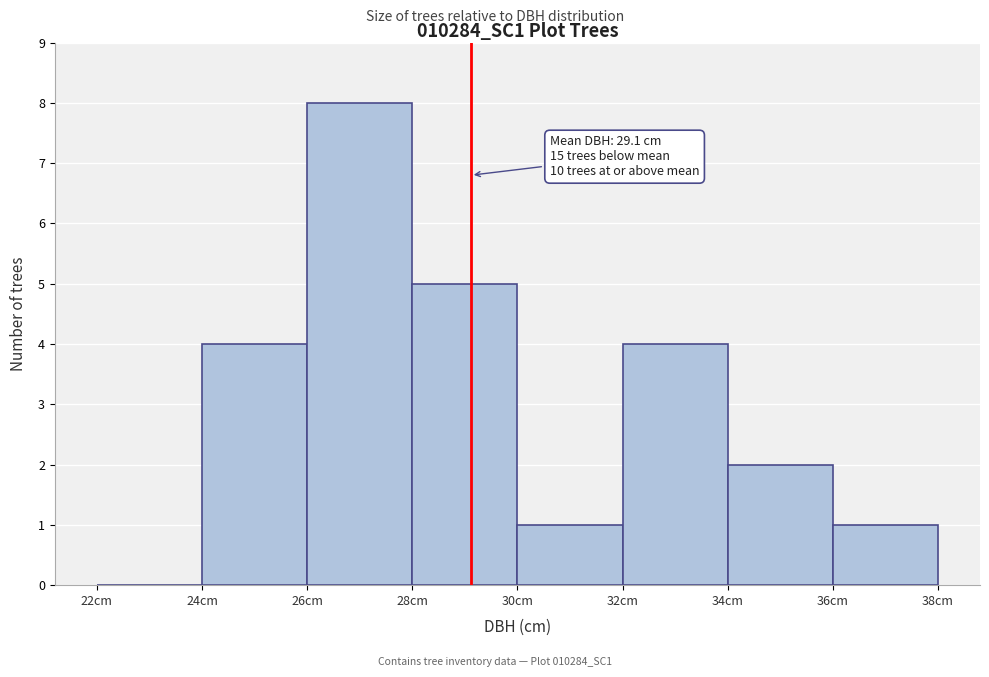

Over which range of the x-axis is the bar tallest?

26 to 28